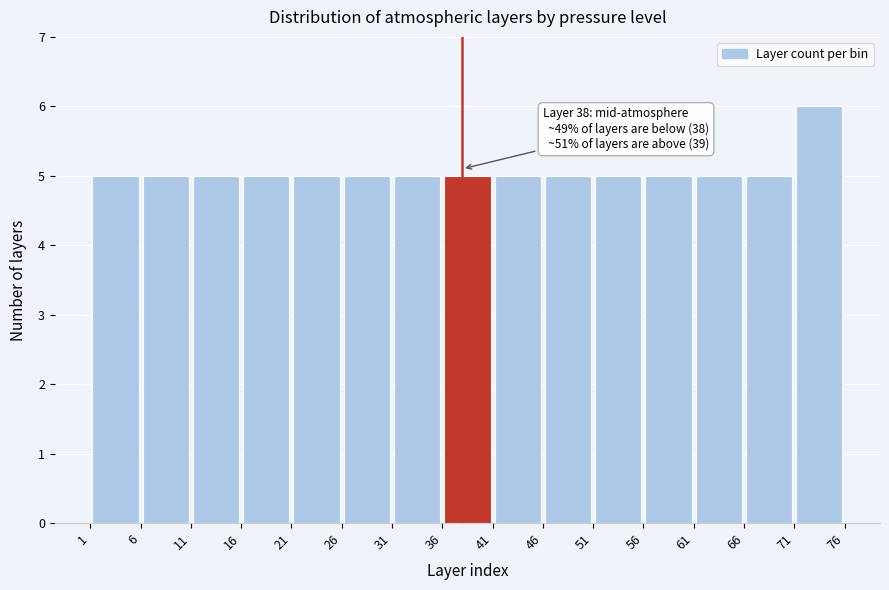

Over which range of the x-axis is the bar tallest?

71 to 76